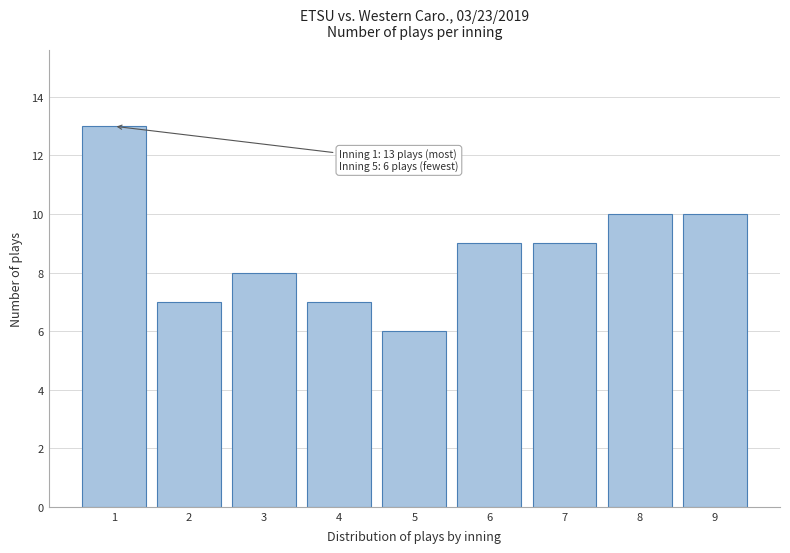

Reading left to right, list all the values displayed in this chart.

1=13	2=7	3=8	4=7	5=6	6=9	7=9	8=10	9=10